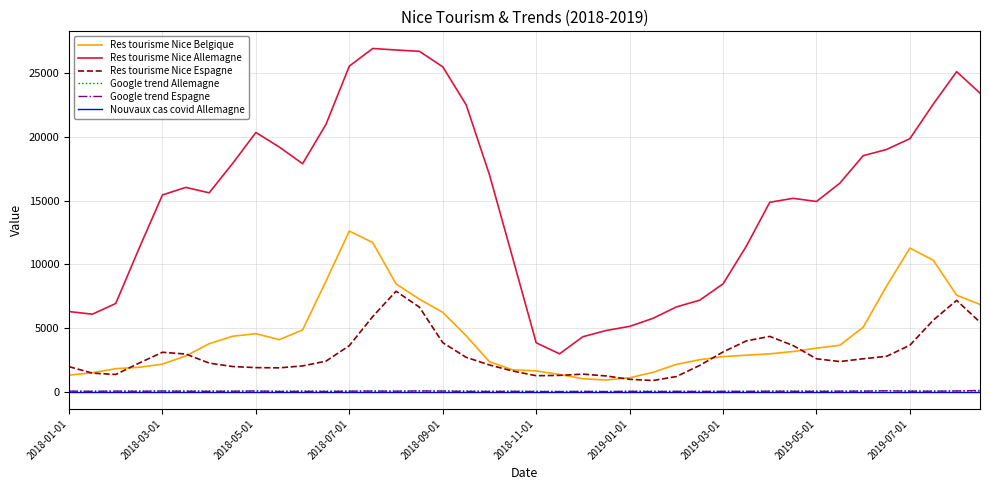

What is the greatest value displayed?

26958.6